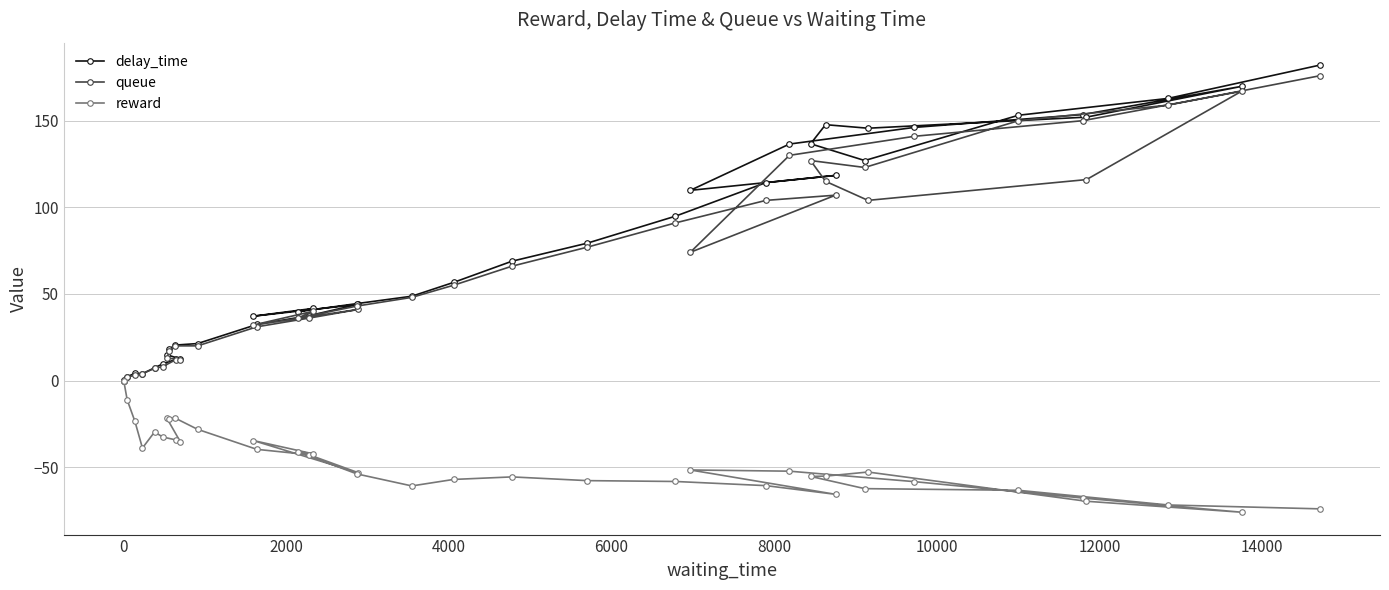

What is the lowest value of the reward series?

-76.0